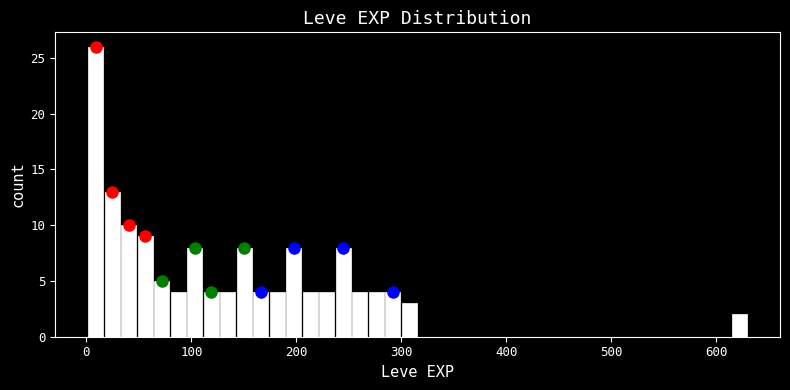

Read against the x-axis, roughly where is the centre of the tallest bar?

10